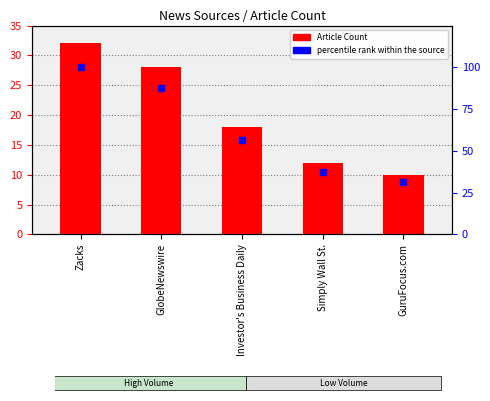

Which category has the highest value across all series?

Zacks